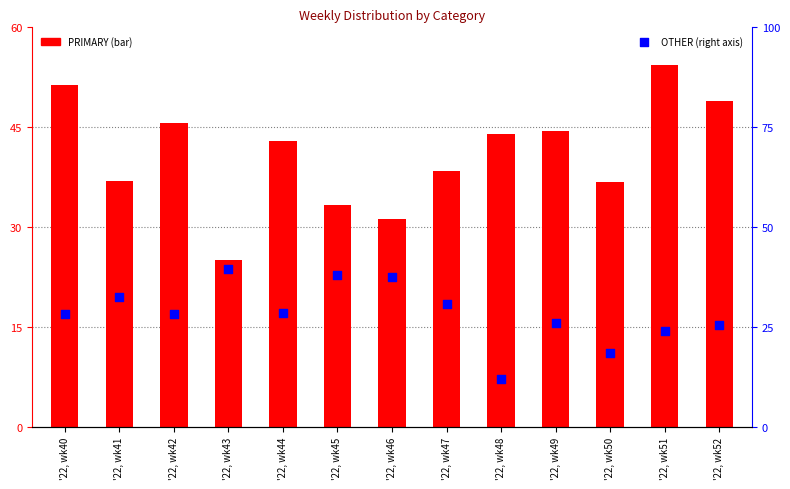

What is the total value across all series at '22, wk41?

69.6